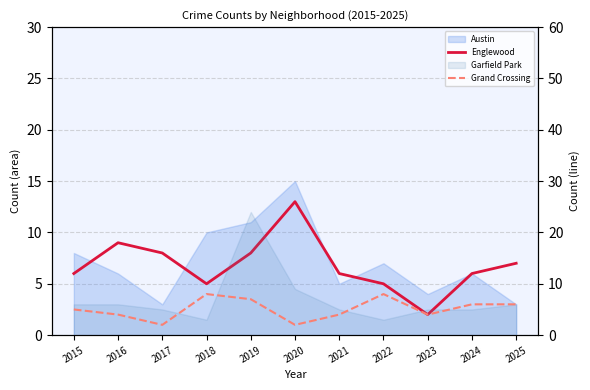

Reading left to right, extract all data points from this chart.

Englewood: 6	9	8	5	8	13	6	5	2	6	7
Grand Crossing: 5	4	2	8	7	2	4	8	4	6	6